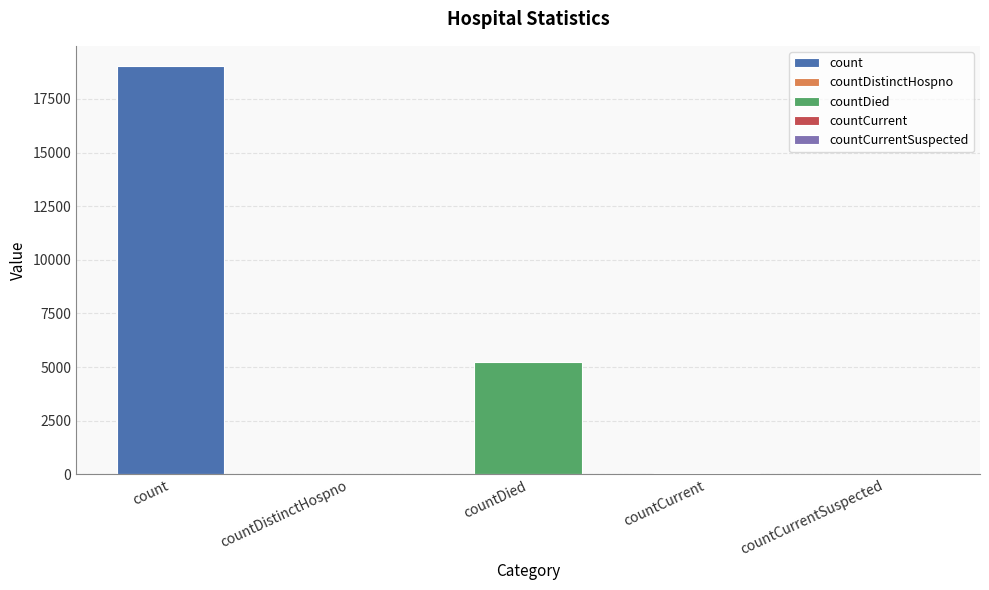

List the labels in order of value, largest first.

count, countDied, countCurrent, countDistinctHospno, countCurrentSuspected